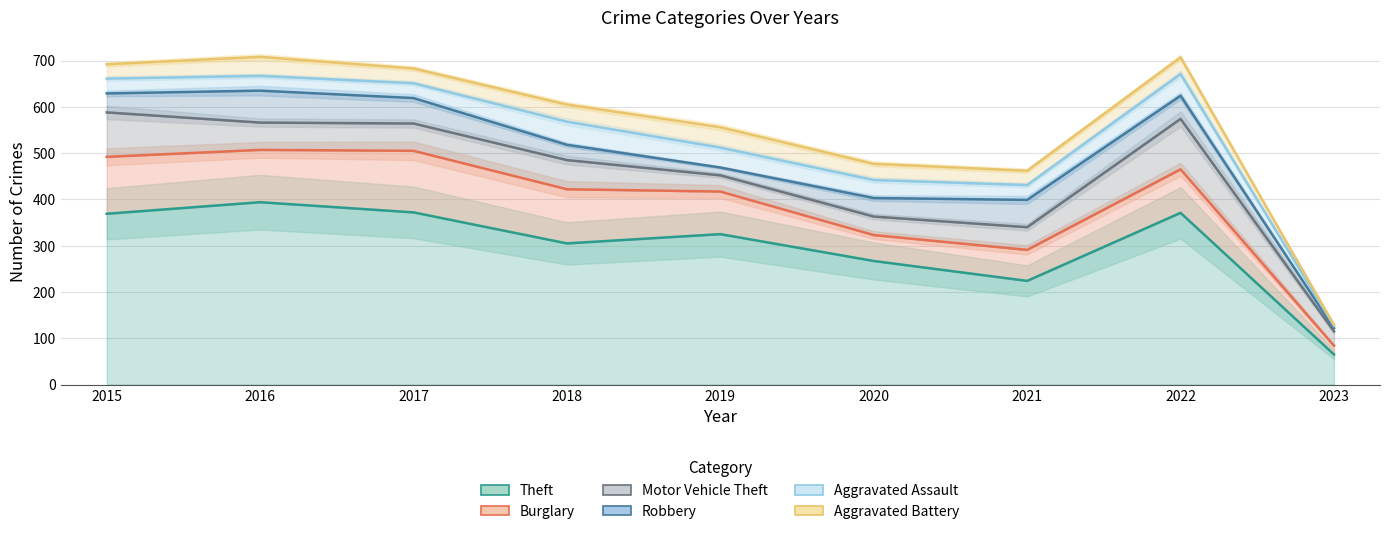

What is the difference between the maximum and second lowest values in the Aggravated Battery series?

246